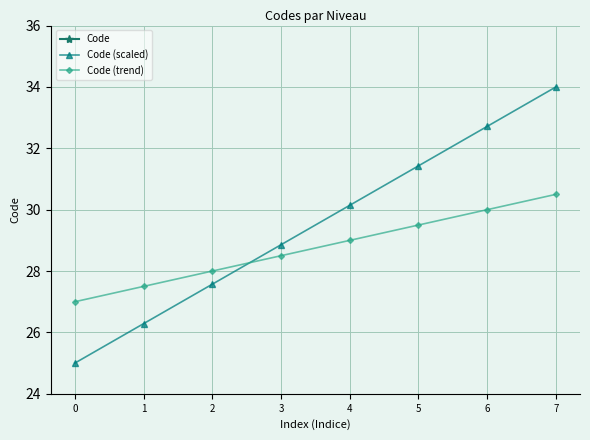

True or false: Code and Code (scaled) intersect in this chart.

False